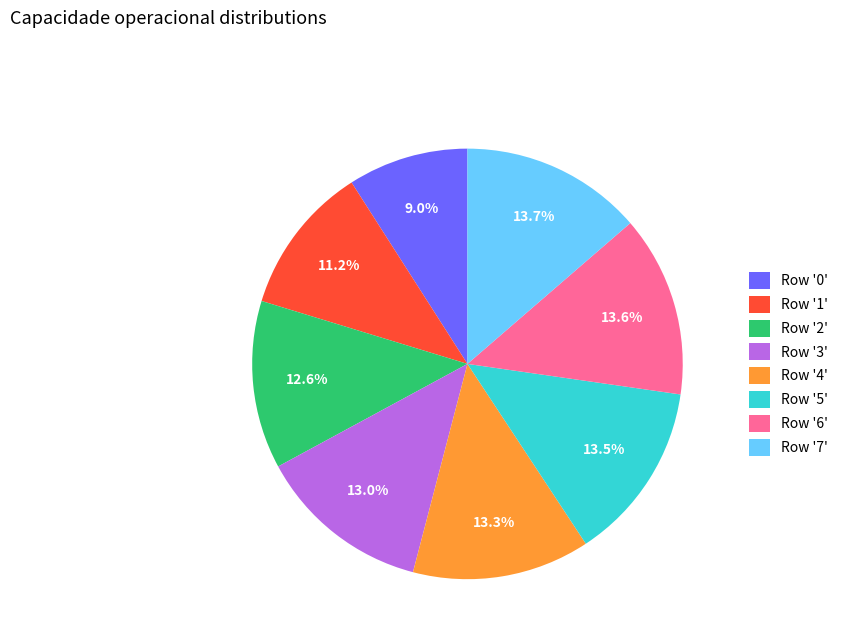

Is there a majority slice in this chart?

No